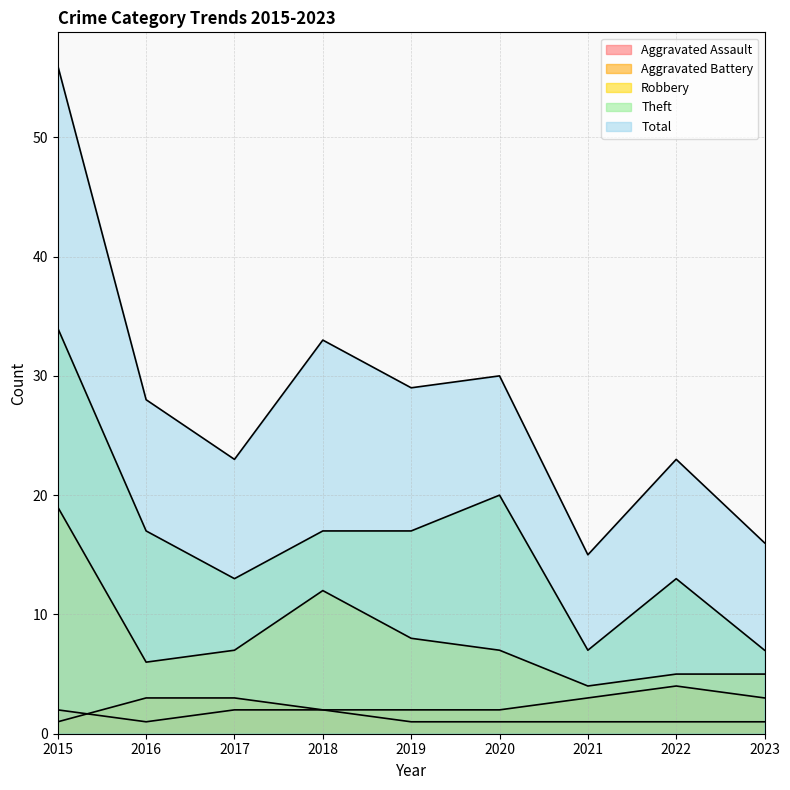

The value of Total at 2015 is 99. True or false?

False